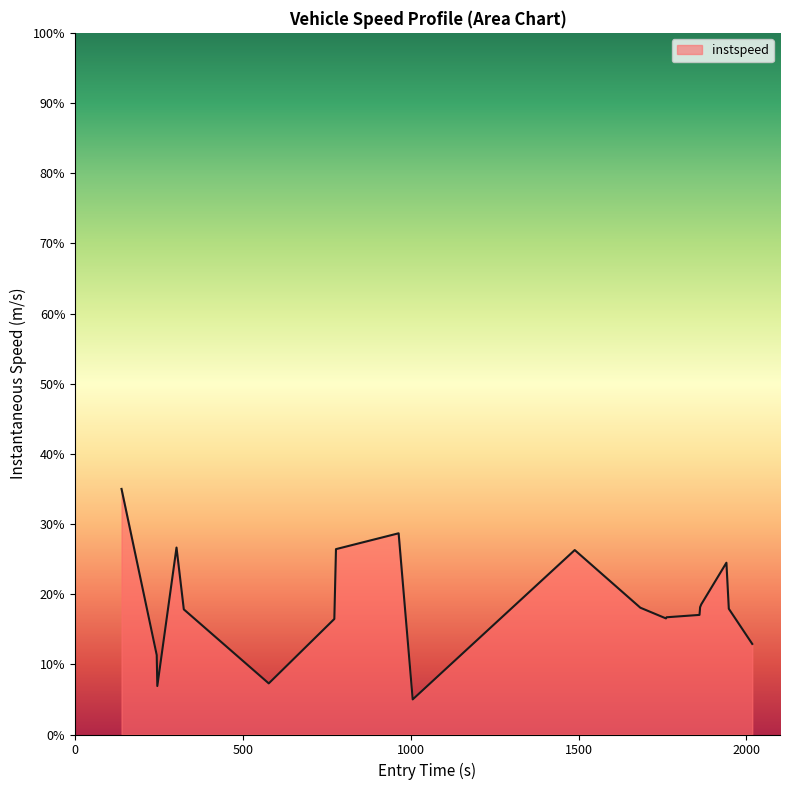

What is the greatest value displayed?

35.0